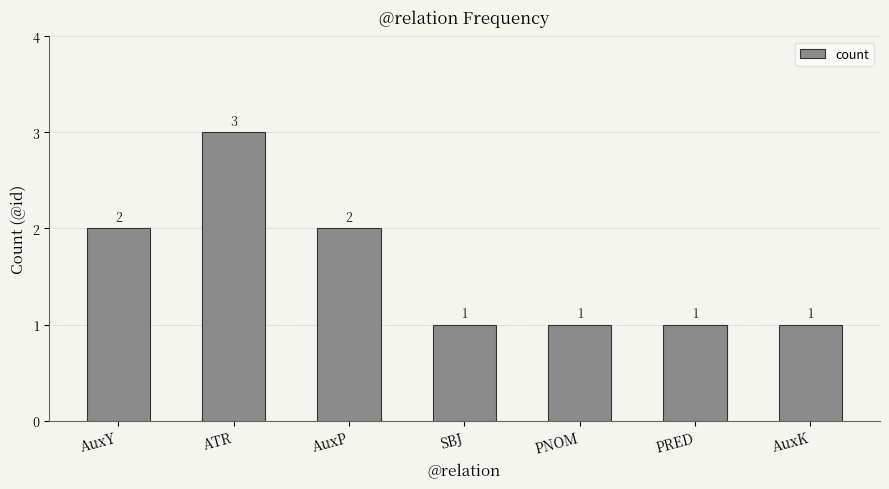

True or false: the data shows 3 at AuxY.

False